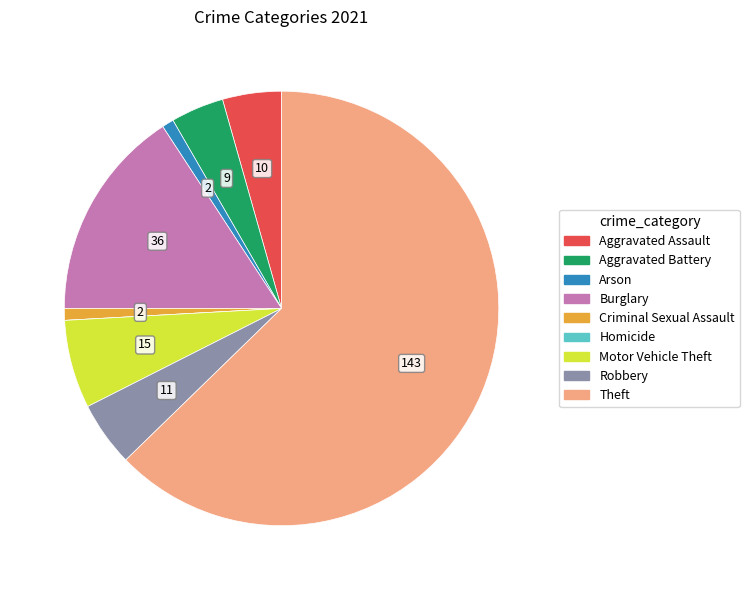

What is the largest slice in the pie chart?

Theft